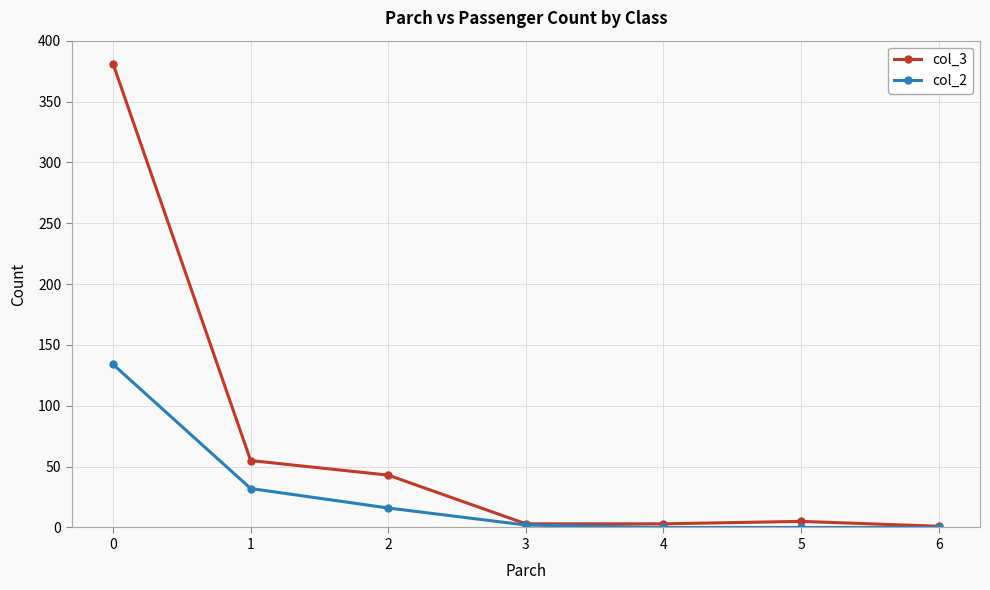

Is it true that col_3 equals 43 at 2?

True